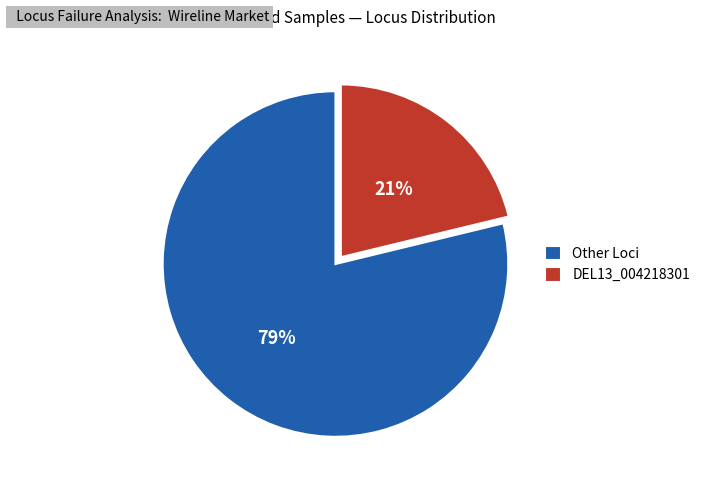

How many segments does this pie chart have?

2